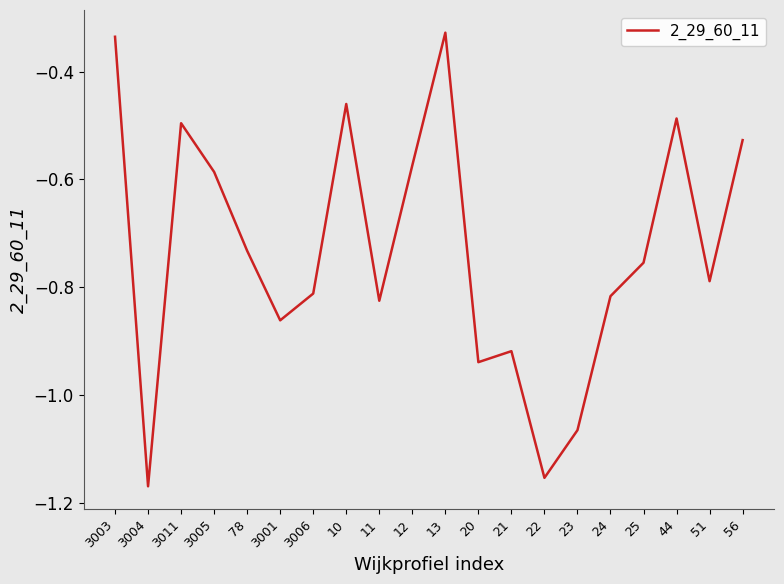

What is the difference between the maximum and minimum values?

0.8